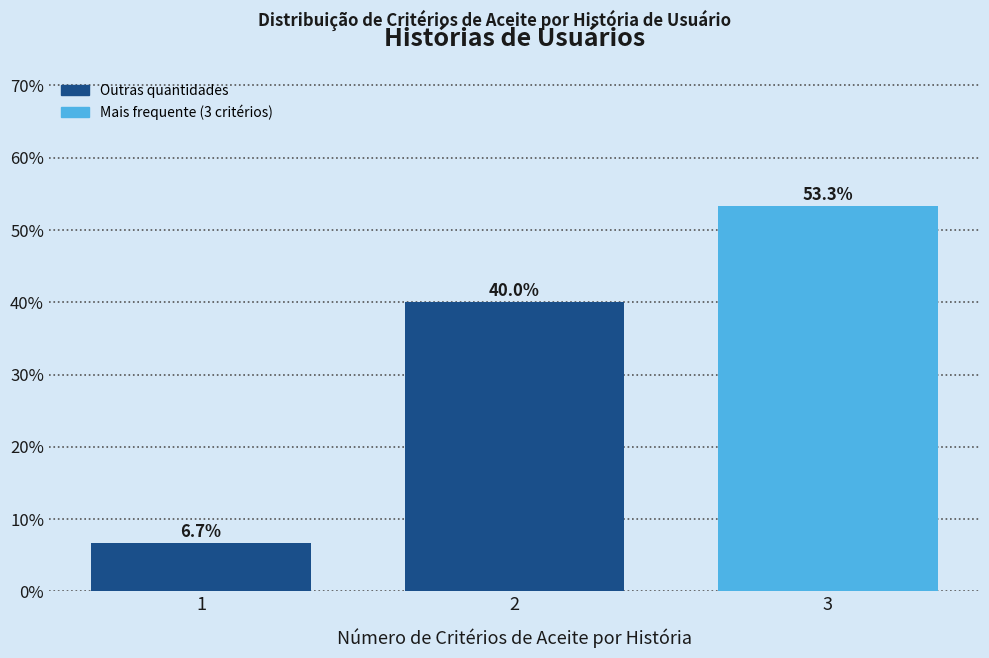

Reading left to right, transcribe all the data shown in this chart.

6.7	40.0	53.3